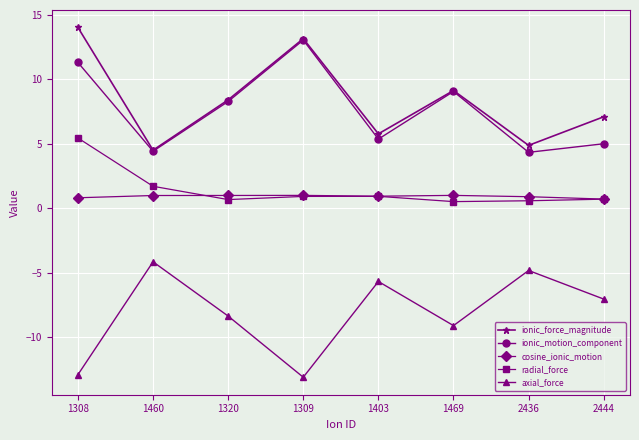

True or false: cosine_ionic_motion and axial_force cross at least once.

False